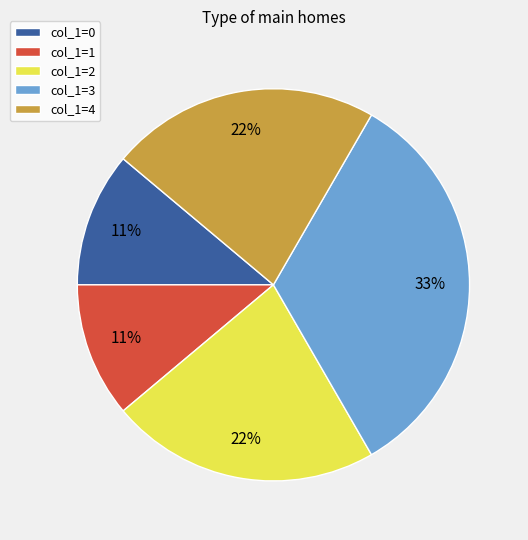

Is it true that col_1=4 is 22% of the pie?

True